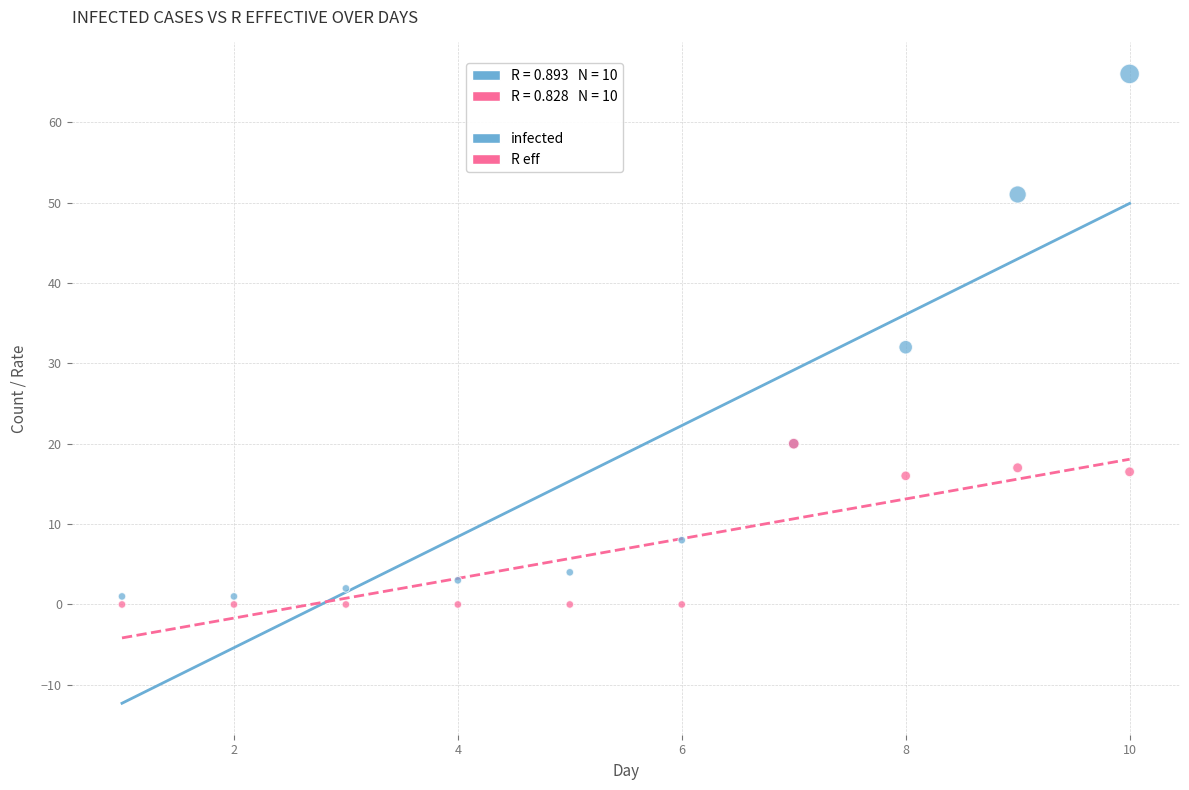

In the infected series, what Y value is closest to 33?

32.0